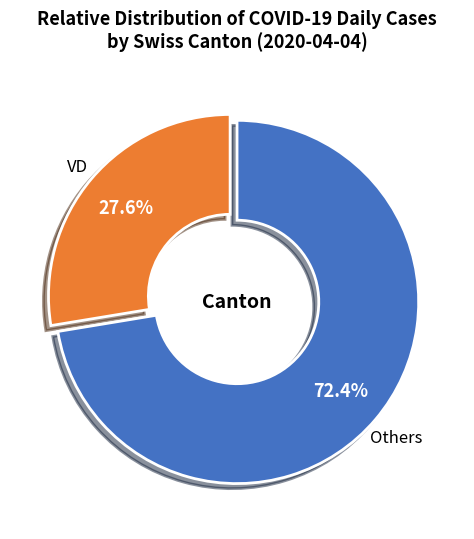

Does any single category account for the majority?

Yes